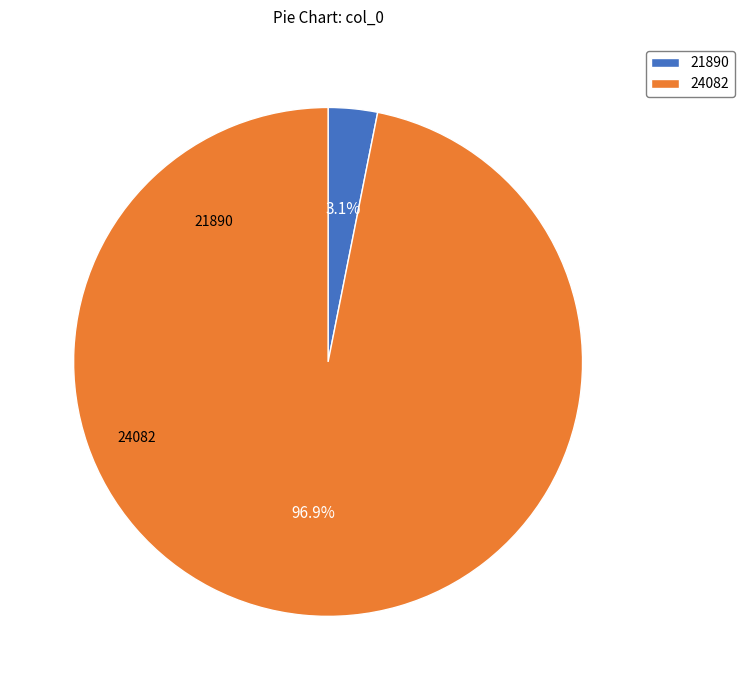

To the nearest percent, what portion does 24082 represent?

97%